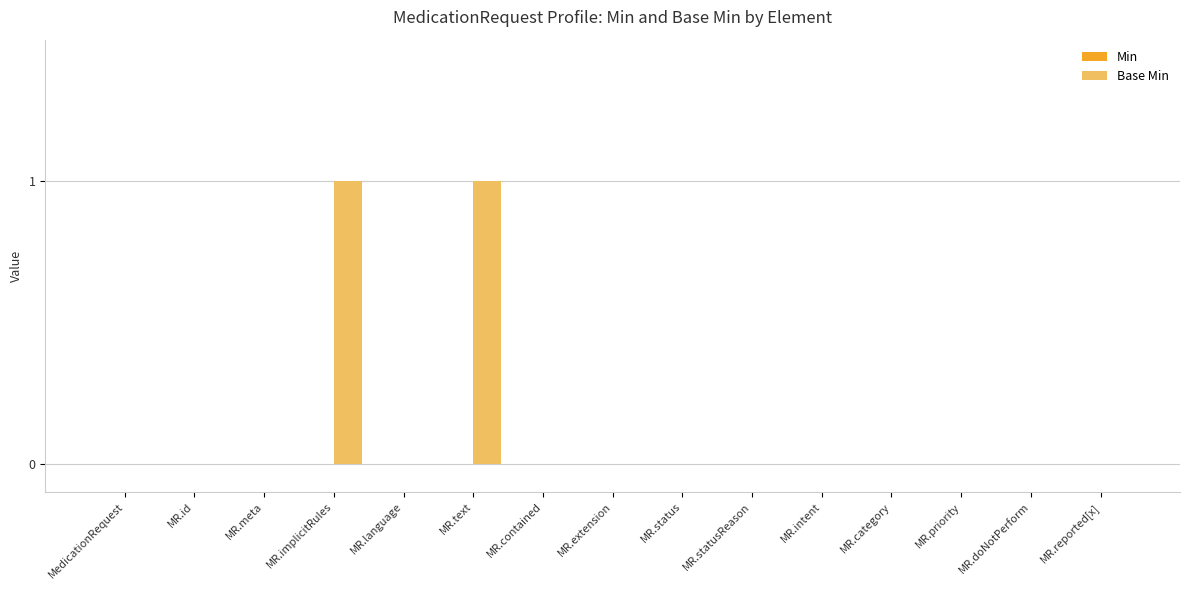

True or false: the data shows 0 at MR.intent.

True